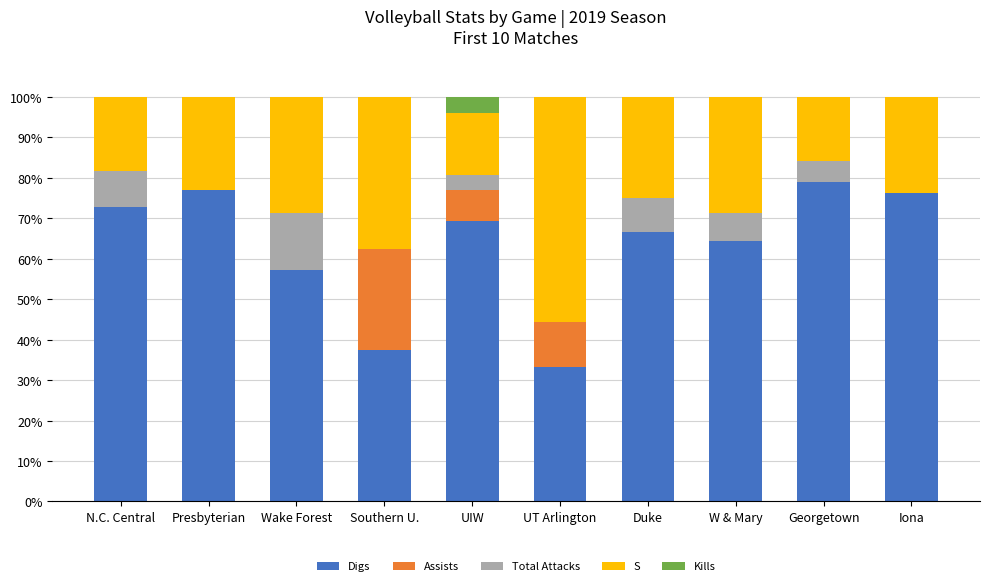

What is the maximum value for Digs?

78.9